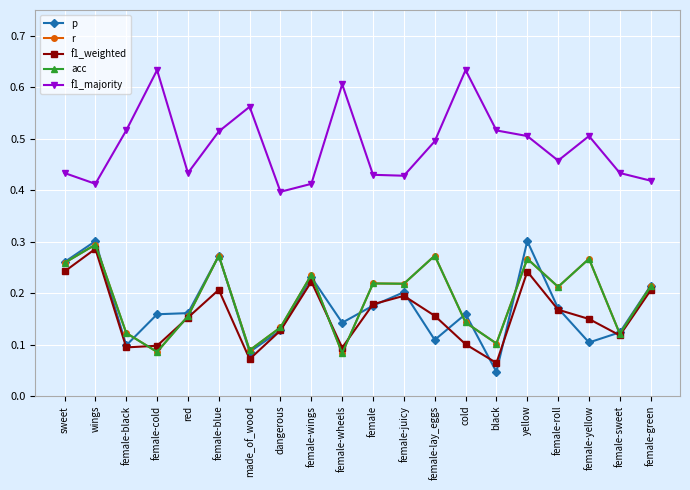

Reading right to left, list all the values displayed in this chart.

p: 0.2	0.1	0.1	0.2	0.3	0.0	0.2	0.1	0.2	0.2	0.1	0.2	0.1	0.1	0.3	0.2	0.2	0.1	0.3	0.3
r: 0.2	0.1	0.3	0.2	0.3	0.1	0.1	0.3	0.2	0.2	0.1	0.2	0.1	0.1	0.3	0.2	0.1	0.1	0.3	0.3
f1_weighted: 0.2	0.1	0.1	0.2	0.2	0.1	0.1	0.2	0.2	0.2	0.1	0.2	0.1	0.1	0.2	0.2	0.1	0.1	0.3	0.2
acc: 0.2	0.1	0.3	0.2	0.3	0.1	0.1	0.3	0.2	0.2	0.1	0.2	0.1	0.1	0.3	0.2	0.1	0.1	0.3	0.3
f1_majority: 0.4	0.4	0.5	0.5	0.5	0.5	0.6	0.5	0.4	0.4	0.6	0.4	0.4	0.6	0.5	0.4	0.6	0.5	0.4	0.4